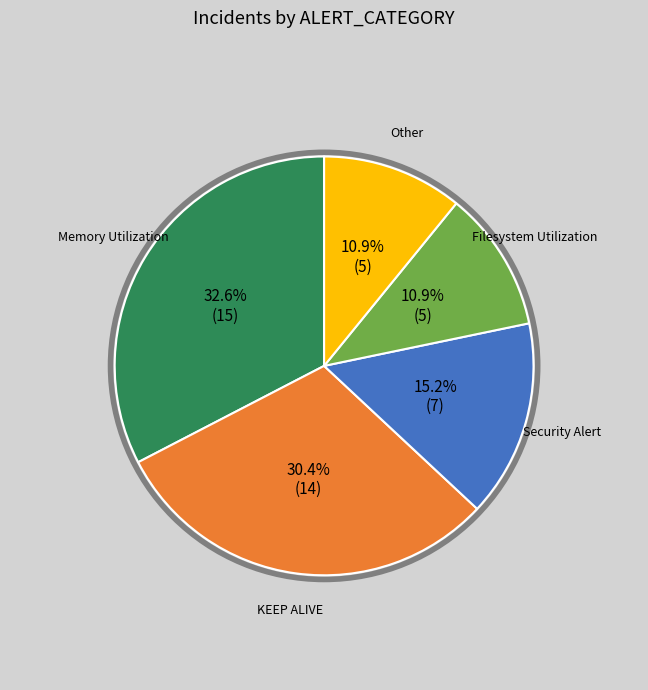

Approximately how many times larger is the value at Security Alert compared to Other?

1.4